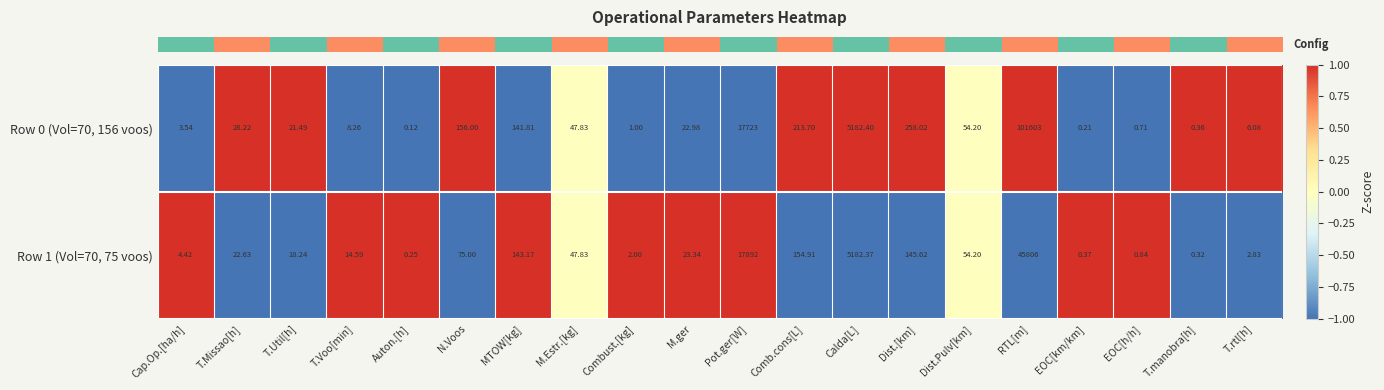

At T.Util[h], list the series in order from smallest to largest.

Row 1 (Vol=70, 75 voos), Row 0 (Vol=70, 156 voos)